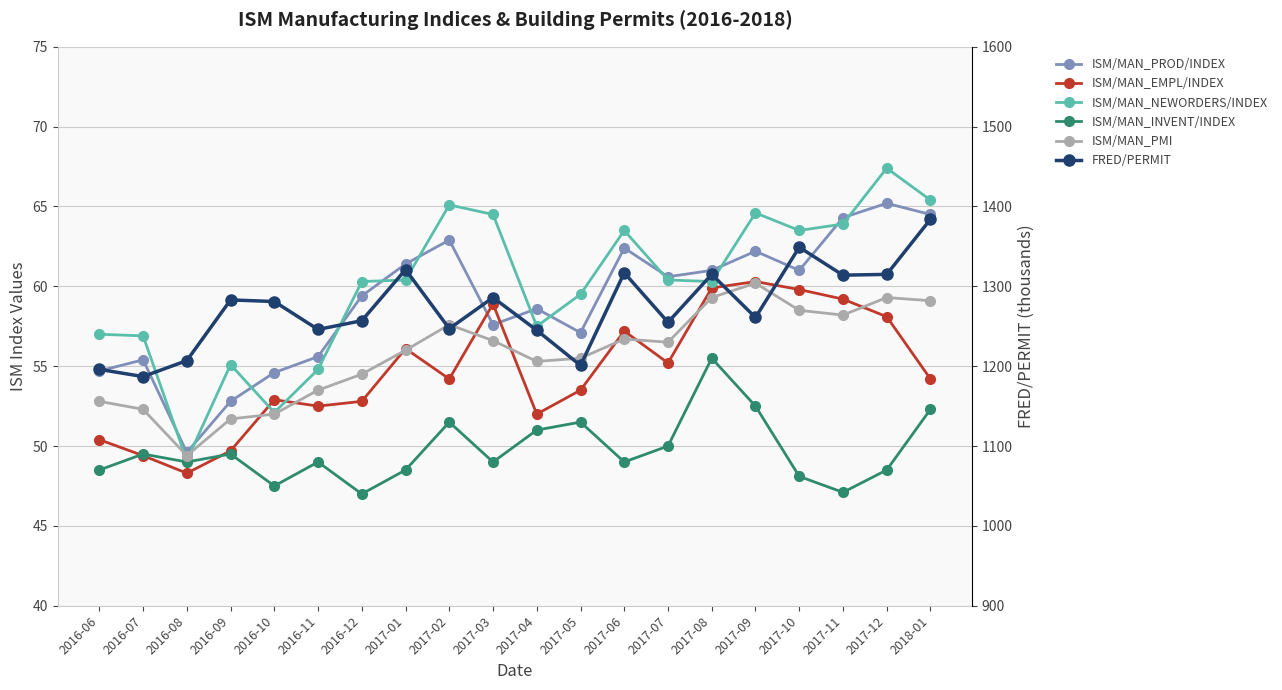

Is it true that ISM/MAN_INVENT/INDEX equals 33.1 at 2017-07?

False